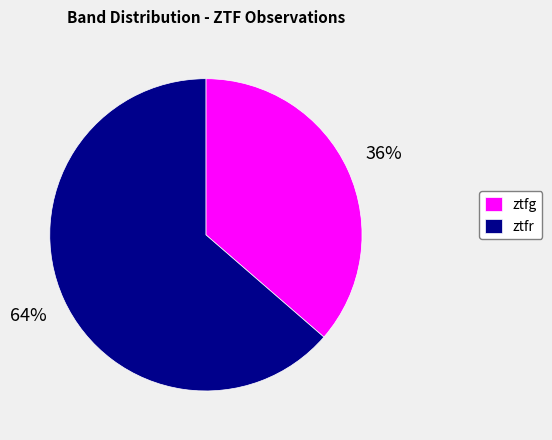

What is the largest slice in the pie chart?

ztfr